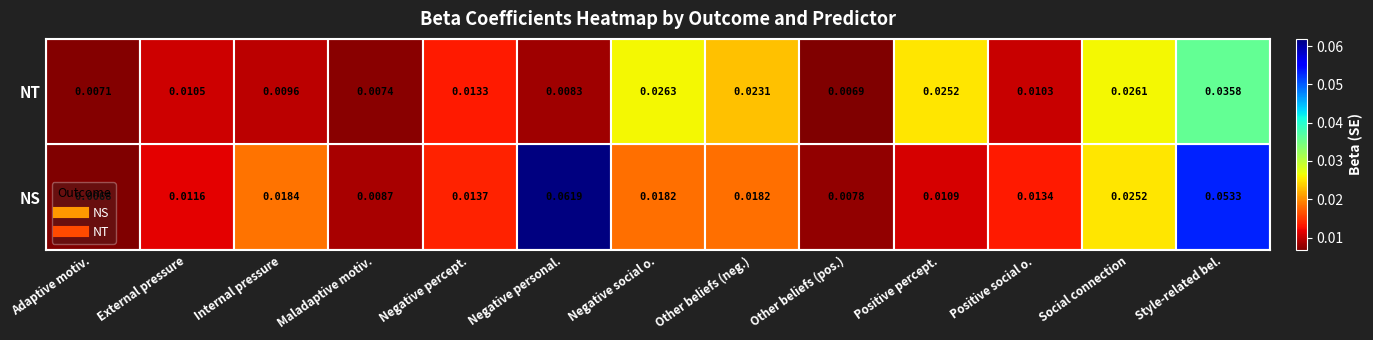

At how many categories does at least one series exceed 0?

13